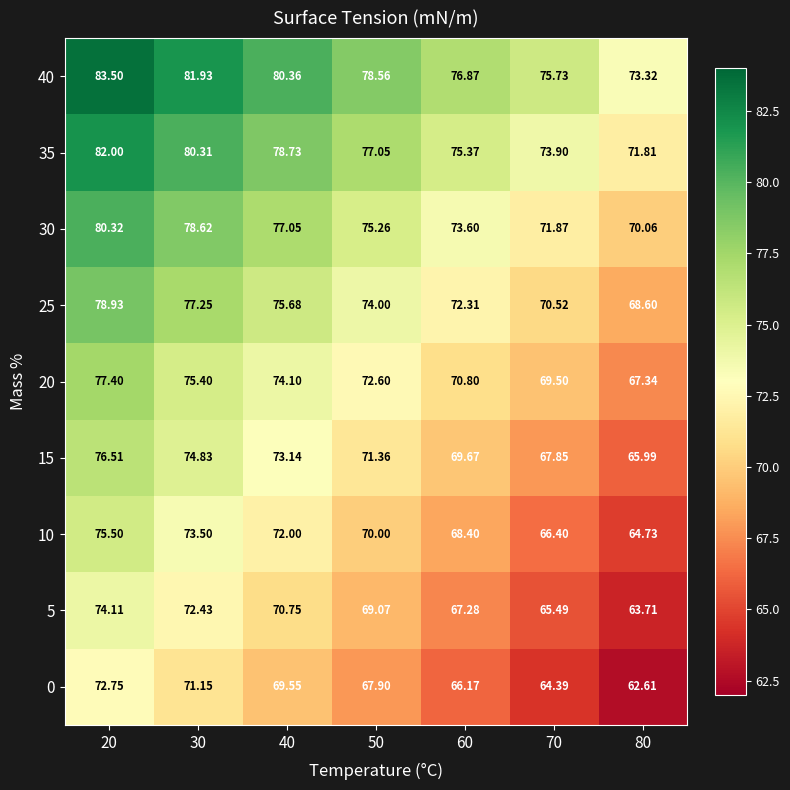

Is the value of 20 at 20 greater than the value of 30 at 60?

Yes